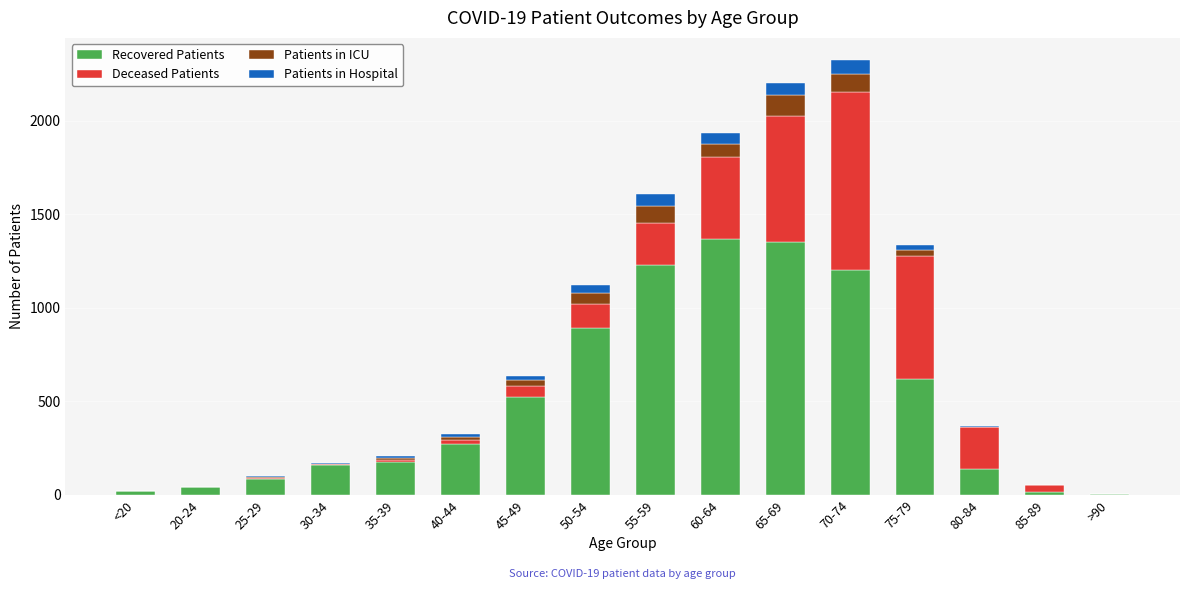

Is it true that Recovered Patients equals 234 at 75-79?

False